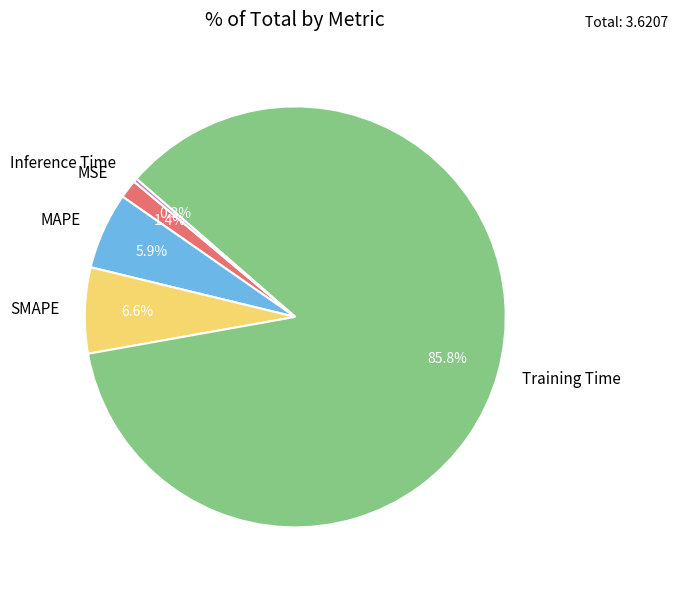

Which has a higher value, Inference Time or Training Time?

Training Time